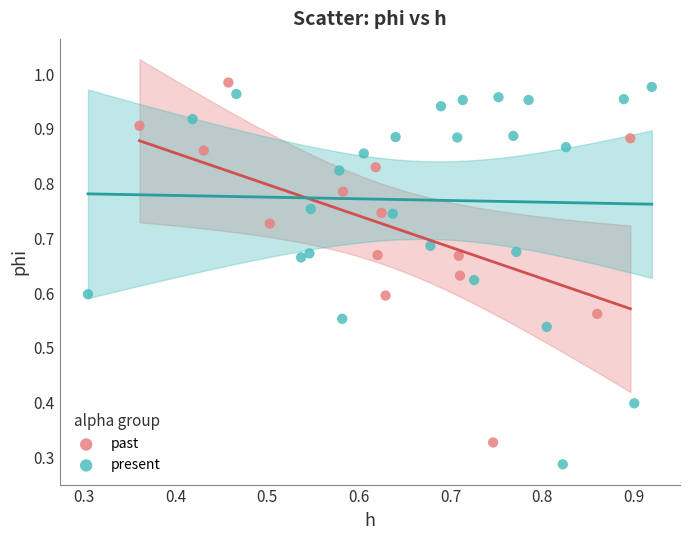

Which series contains the lowest Y value?

present